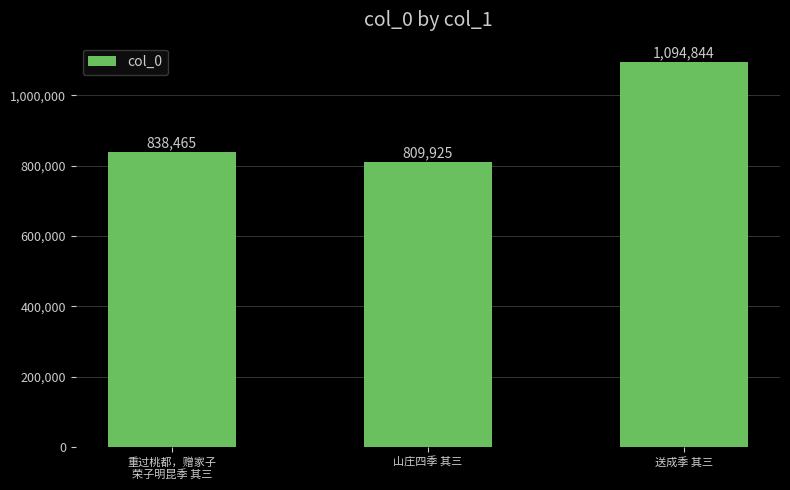

Is it true that the value at 山庄四季 其三 is 809925?

True